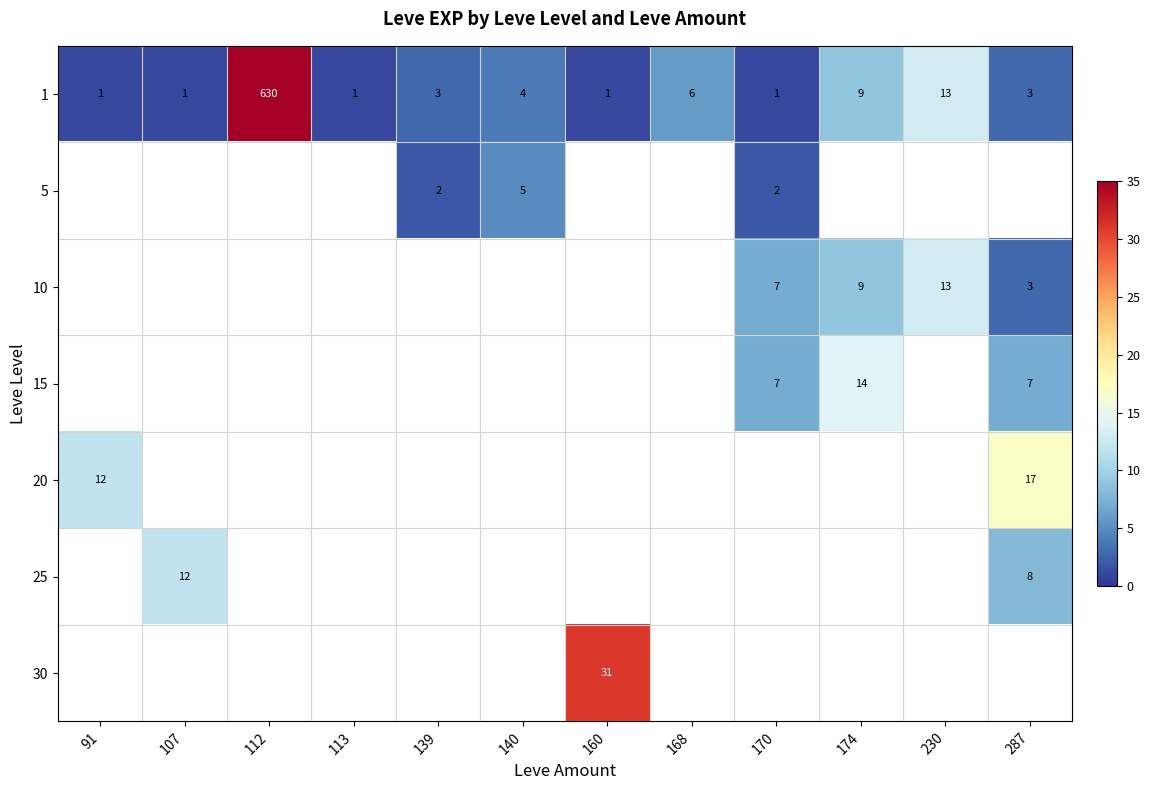

Is it true that 25 equals 8 at 287?

True